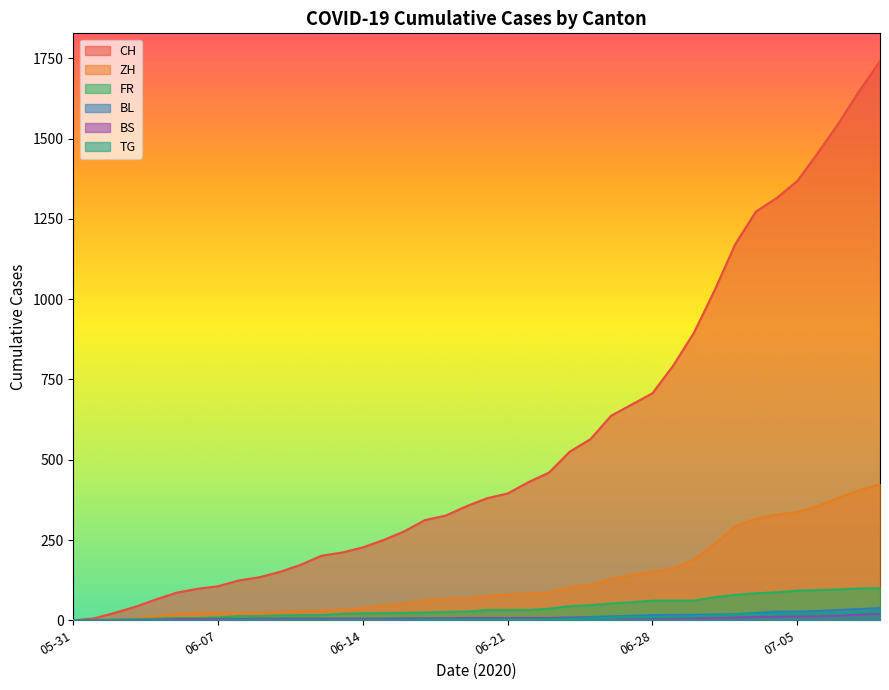

Does the chart have visible grid lines?

No